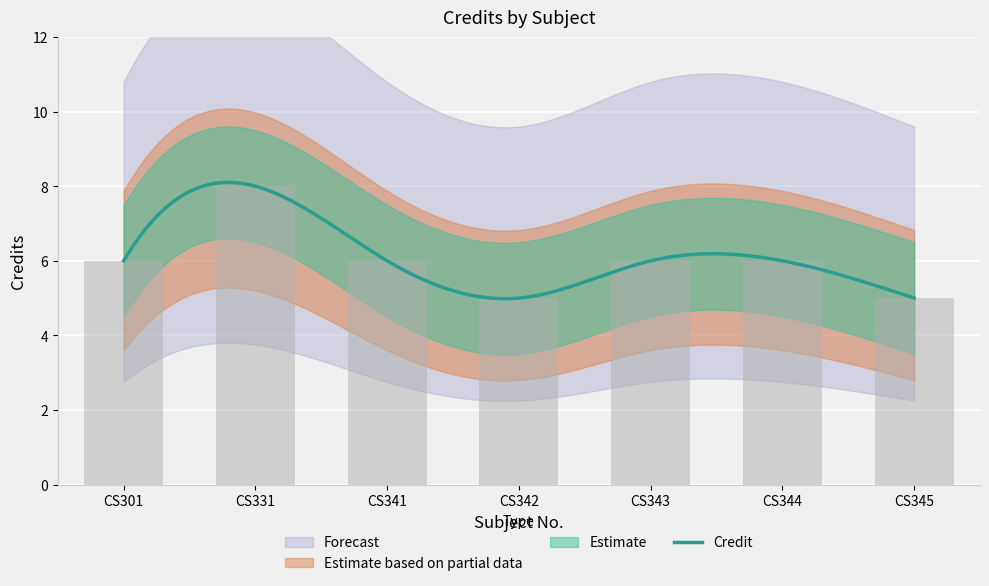

Rank the categories by value from highest to lowest.

CS331, CS301, CS341, CS343, CS344, CS342, CS345